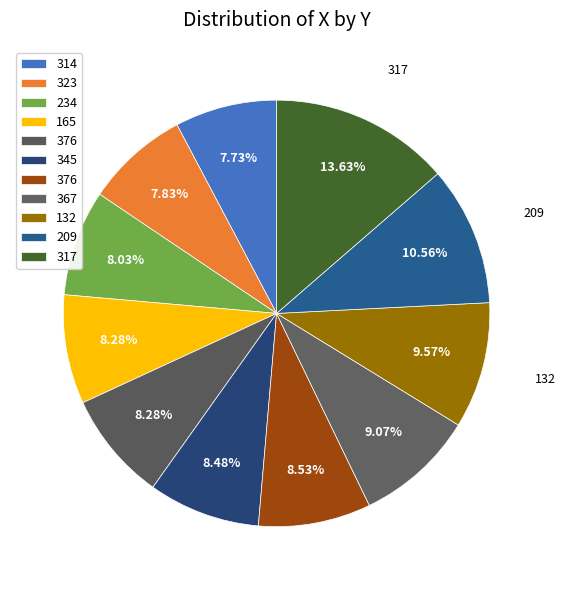

What is the largest slice in the pie chart?

317